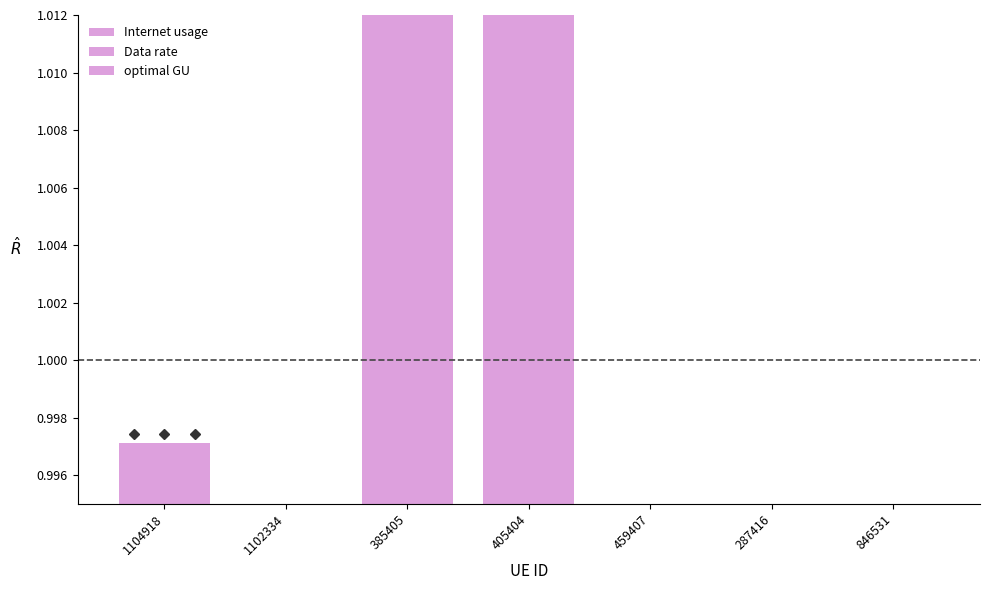

Which series has the largest range (max minus min)?

optimal GU